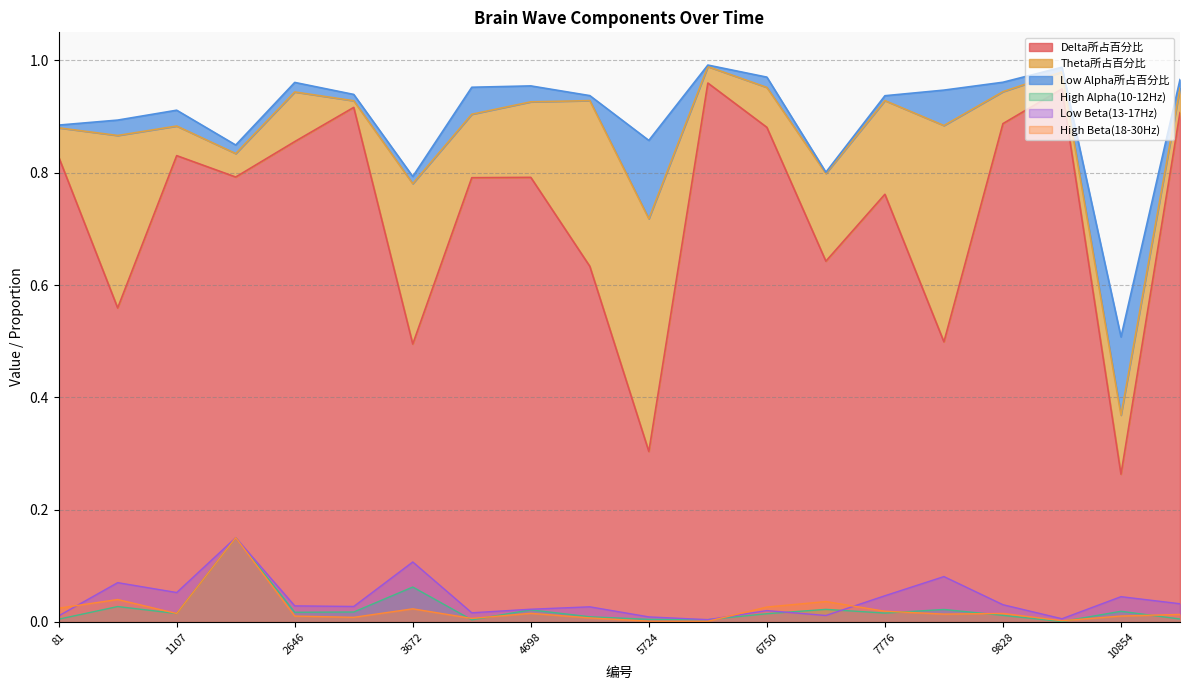

True or false: Delta所占百分比 and High Alpha(10-12Hz) intersect in this chart.

False